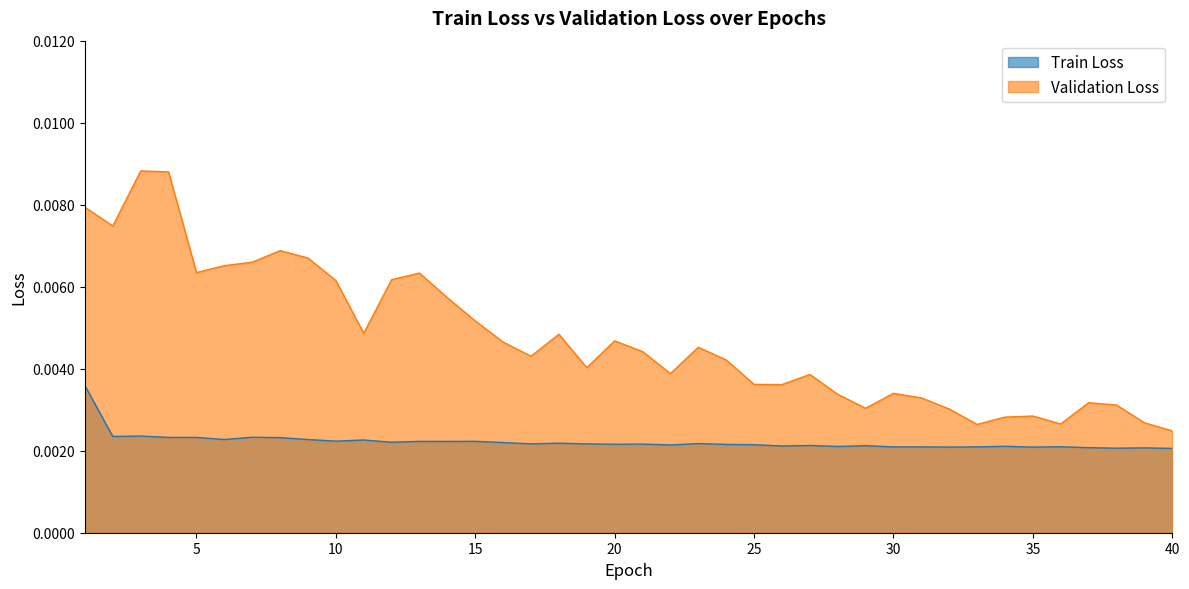

True or false: Validation Loss and Train Loss intersect in this chart.

False